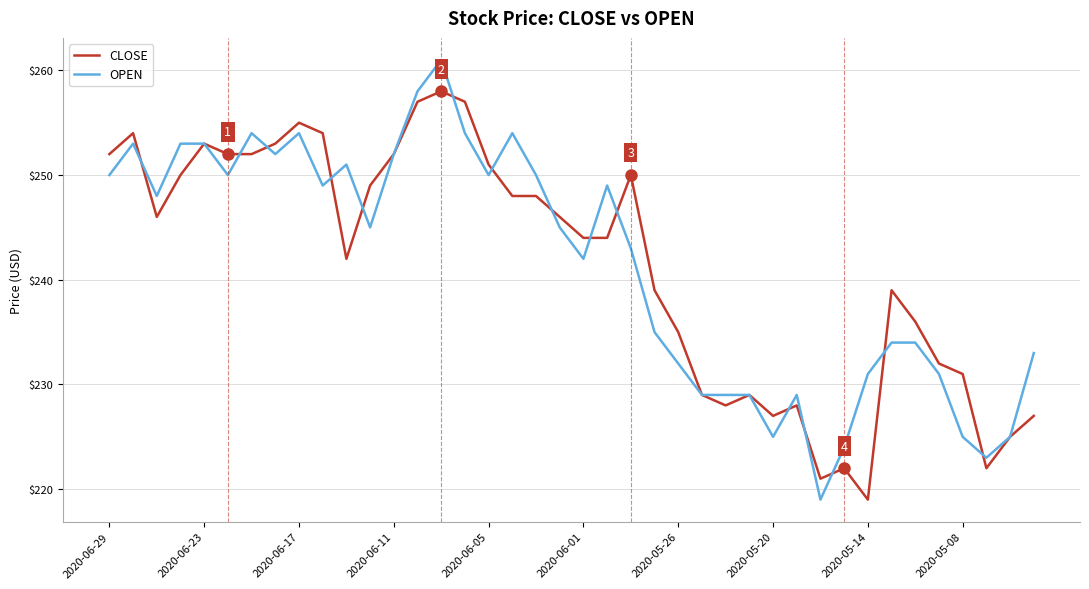

What are all the series names shown in the legend?

CLOSE, OPEN